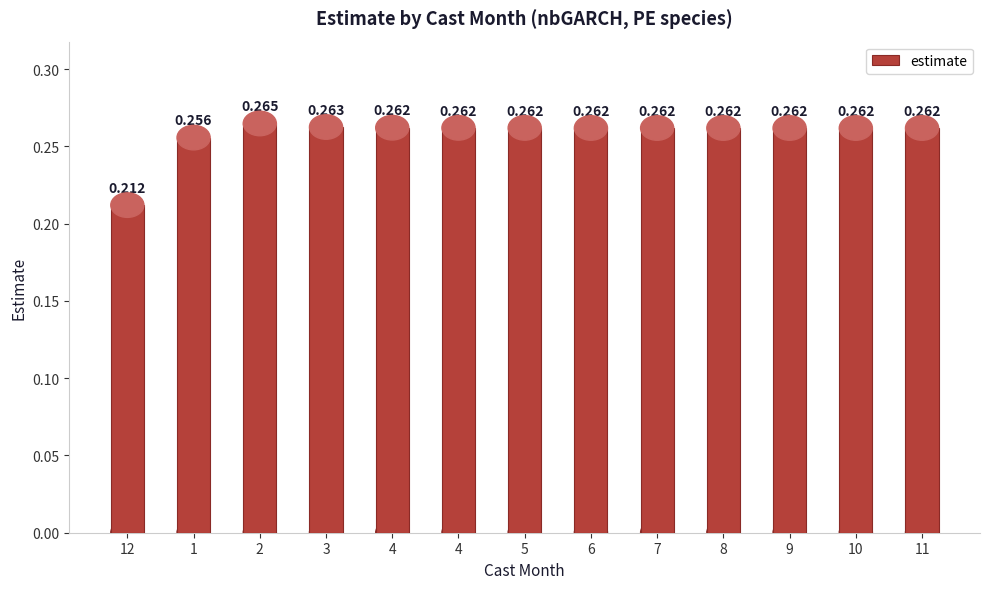

List the labels in order of value, largest first.

2, 3, 4, 4, 5, 6, 7, 9, 8, 10, 11, 1, 12